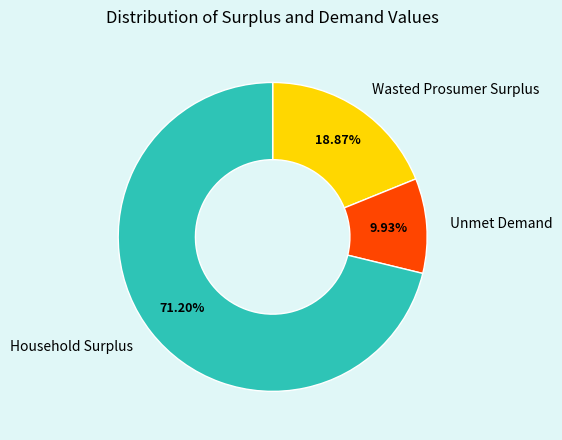

Which category accounts for the majority?

Household Surplus